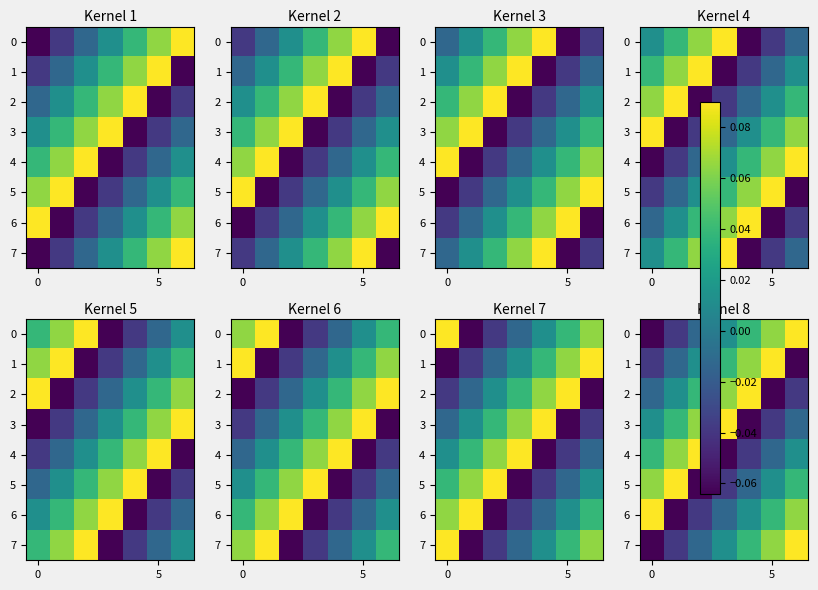

At which category is the sum across all series the highest?

6